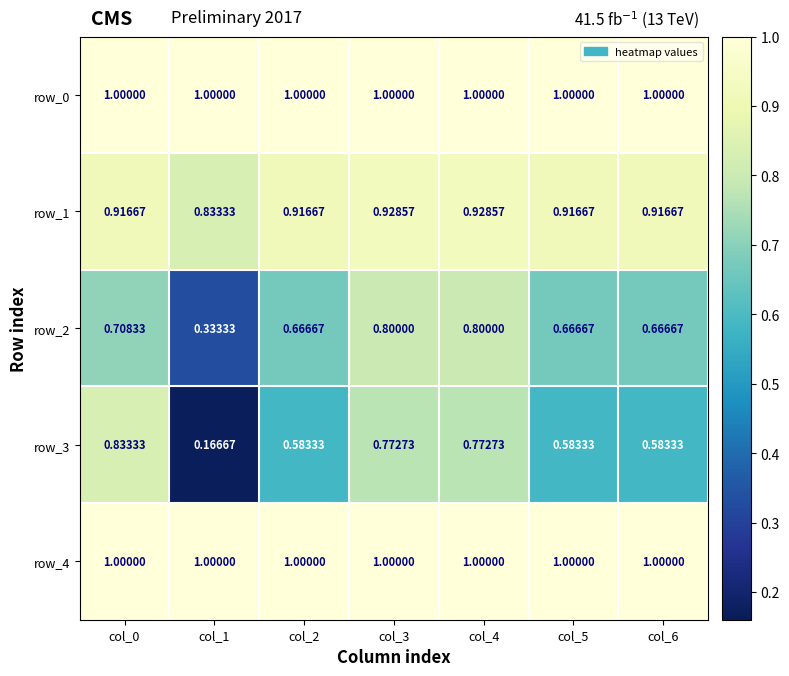

How many categories are shown in the chart?

7